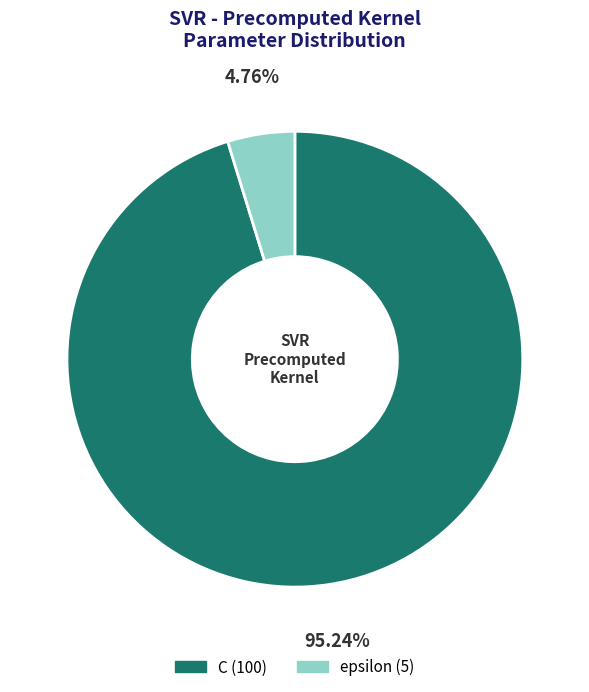

True or false: epsilon accounts for 11% of the total.

False